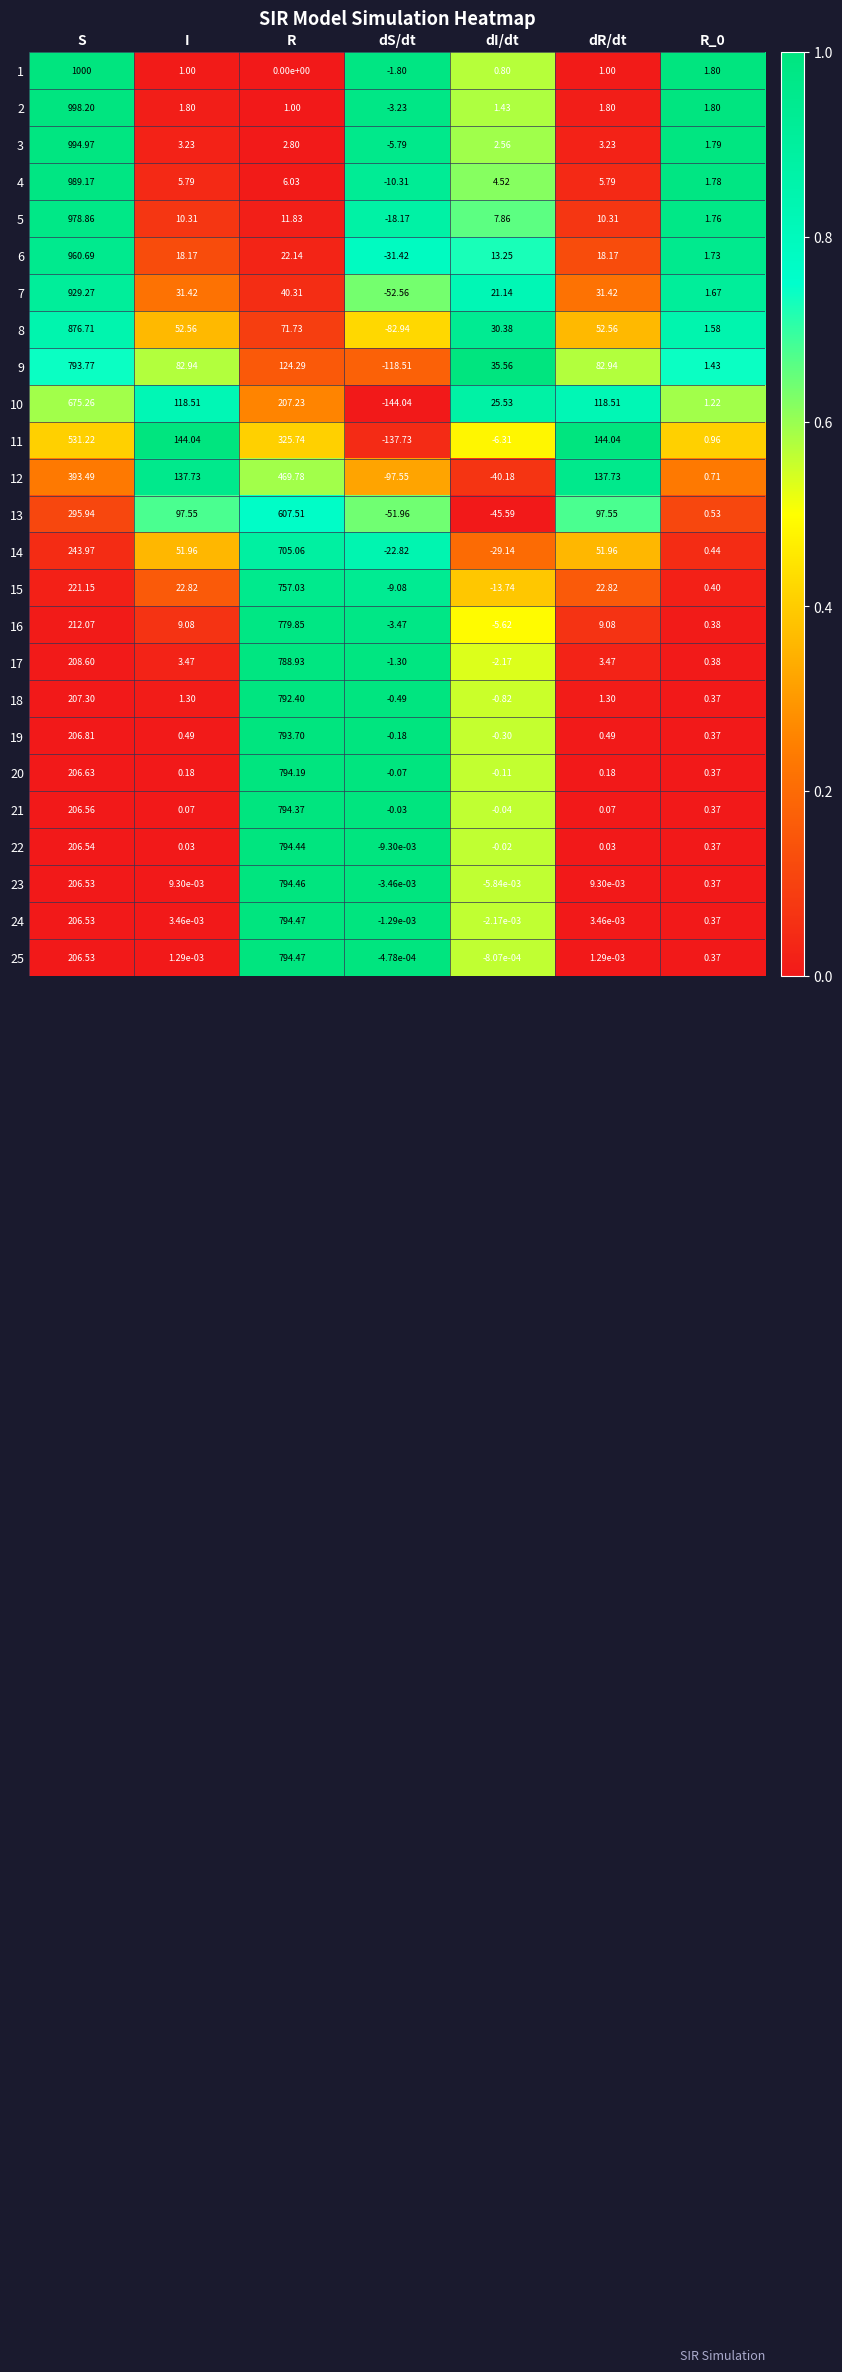

Is the value of 18 at dI/dt greater than the value of 16 at dI/dt?

Yes